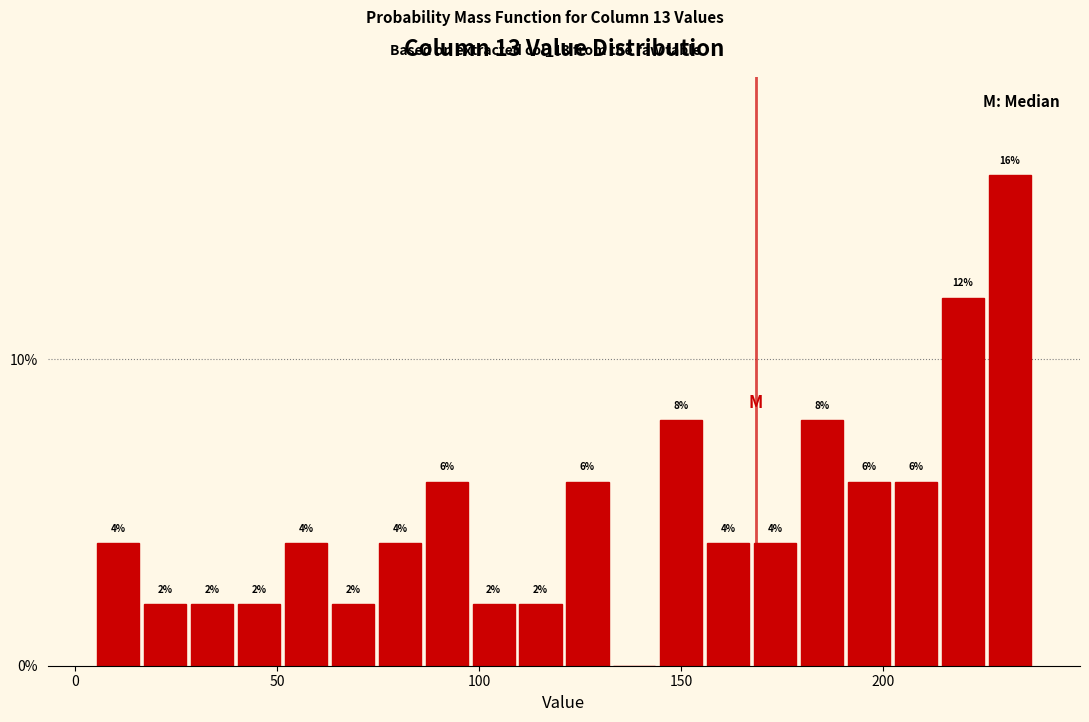

Read against the x-axis, roughly where is the centre of the tallest bar?

230